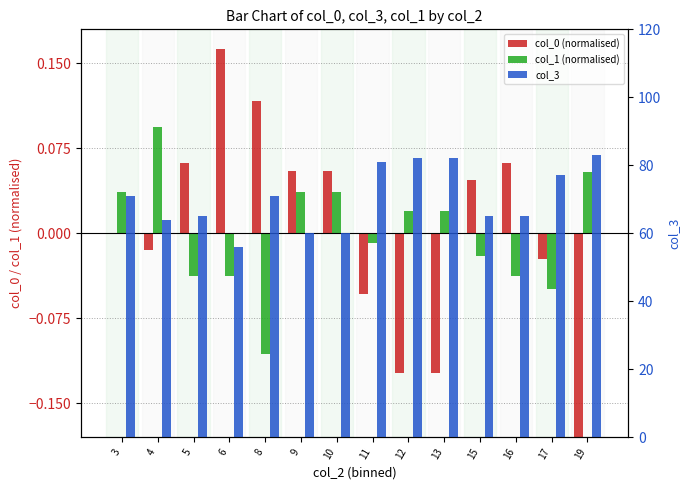

Does the chart contain stacked bars?

No